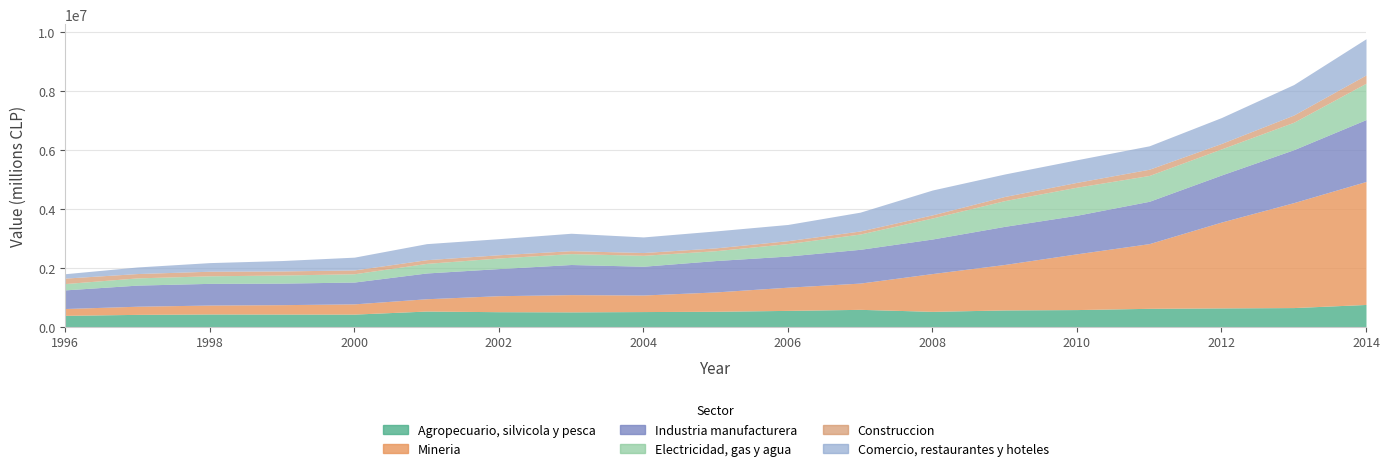

Reading left to right, transcribe all the data shown in this chart.

Agropecuario, silvicola y pesca: 1996=386848	1997=419801	1998=433071	1999=430520	2000=428668	2001=533057	2002=510810	2003=505016	2004=515300	2005=525087	2006=555118	2007=590560	2008=522534	2009=570303	2010=582910	2011=625523	2012=639604	2013=650666	2014=756746
Mineria: 1996=232153	1997=276941	1998=303784	1999=319339	2000=348022	2001=417817	2002=543522	2003=585999	2004=562691	2005=657053	2006=788508	2007=892504	2008=1284615	2009=1545836	2010=1895582	2011=2198531	2012=2918056	2013=3566752	2014=4179933
Industria manufacturera: 1996=633422	1997=717595	1998=736847	1999=731787	2000=741955	2001=875734	2002=921547	2003=1023279	2004=977790	2005=1066420	2006=1058442	2007=1147712	2008=1174015	2009=1295229	2010=1310522	2011=1438538	2012=1599967	2013=1799058	2014=2103434
Electricidad, gas y agua: 1996=214540	1997=245454	1998=256722	1999=275464	2000=281251	2001=325858	2002=359561	2003=370770	2004=371020	2005=335109	2006=423970	2007=519591	2008=714139	2009=874622	2010=953671	2011=878065	2012=886551	2013=932863	2014=1235736
Construccion: 1996=185581	1997=147548	1998=155951	1999=138169	2000=130738	2001=125427	2002=110025	2003=99273	2004=94527	2005=95121	2006=98557	2007=102897	2008=106530	2009=140924	2010=163945	2011=211954	2012=185367	2013=246038	2014=281081
Comercio, restaurantes y hoteles: 1996=149040	1997=223663	1998=292520	1999=353688	2000=433491	2001=545491	2002=546913	2003=592083	2004=530143	2005=576544	2006=550903	2007=640127	2008=844640	2009=763672	2010=767851	2011=795240	2012=879764	2013=1035175	2014=1229631